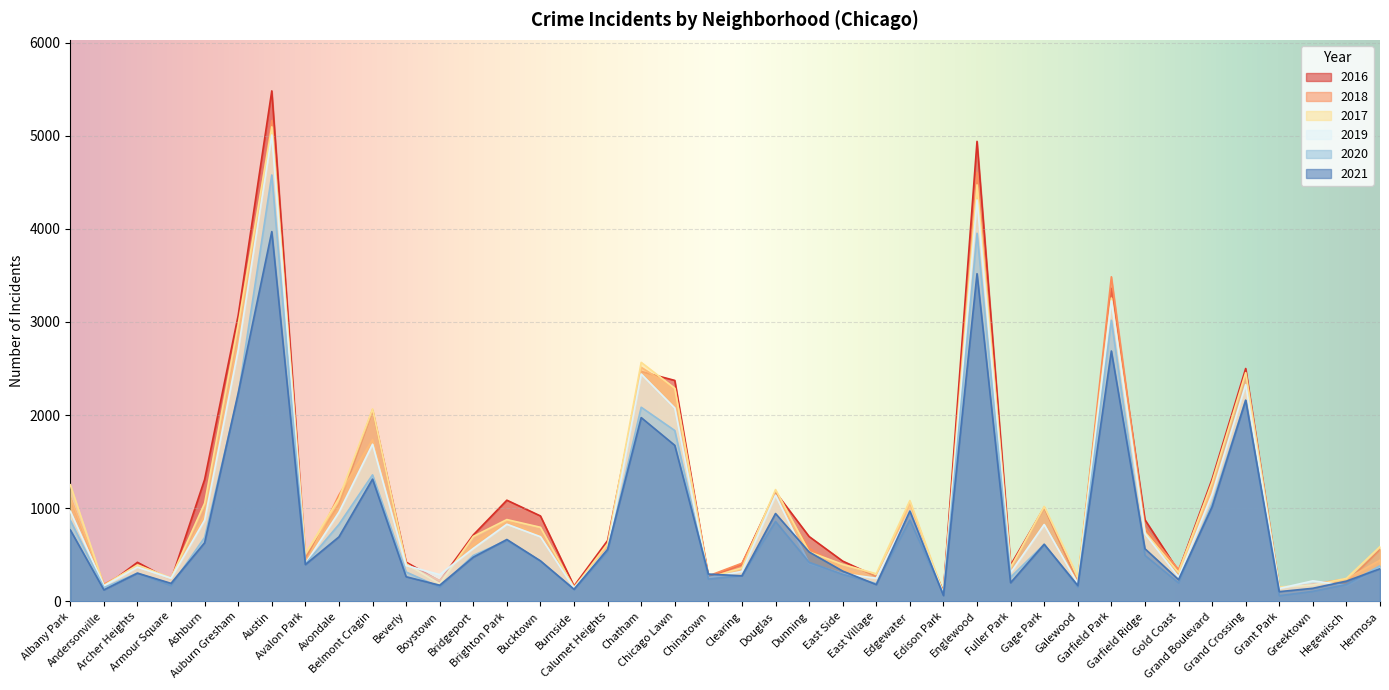

At which category does 2017 reach its first local peak?

Archer Heights